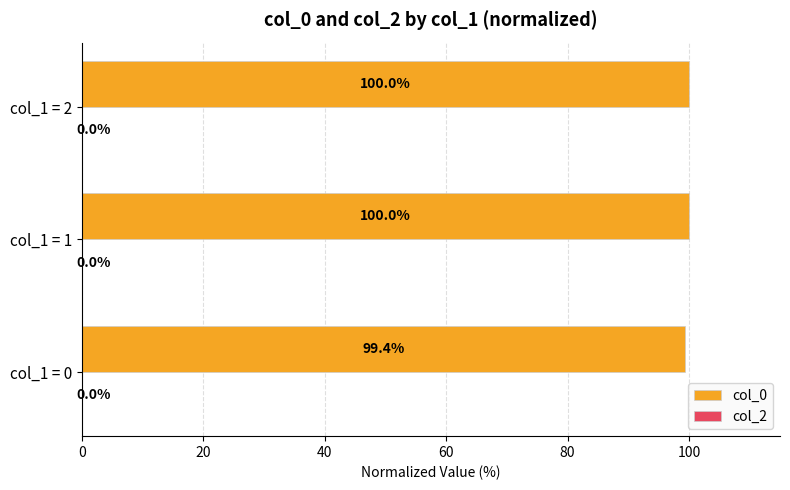

True or false: the data shows 145.1 at col_1 = 0.

False